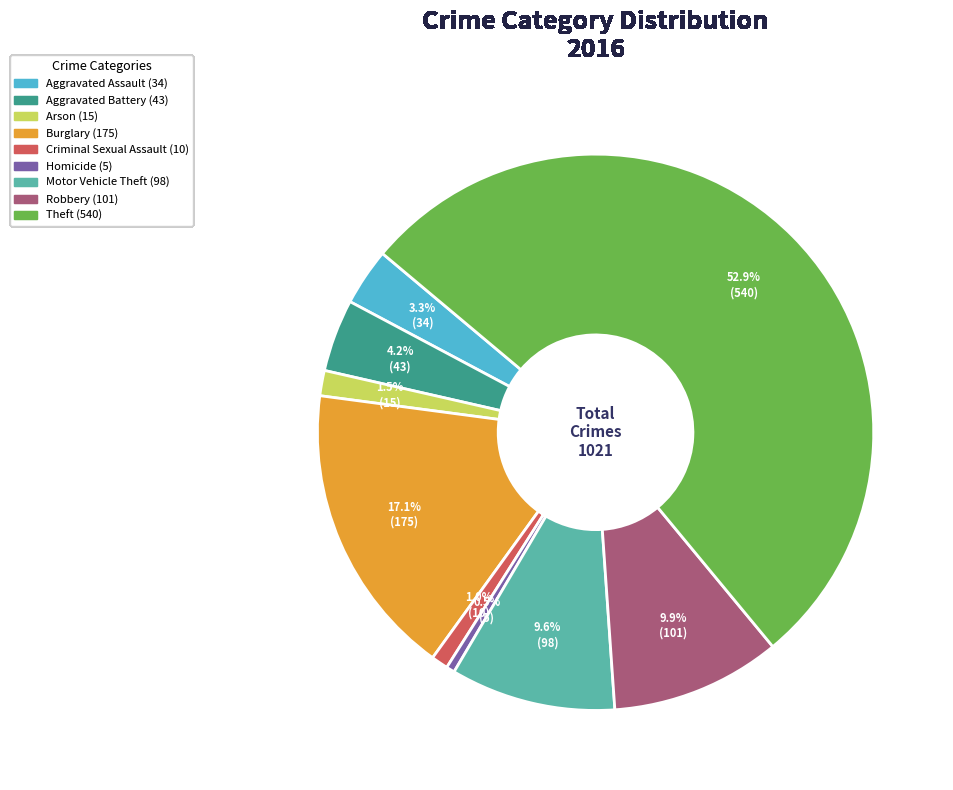

Does any single category account for the majority?

Yes